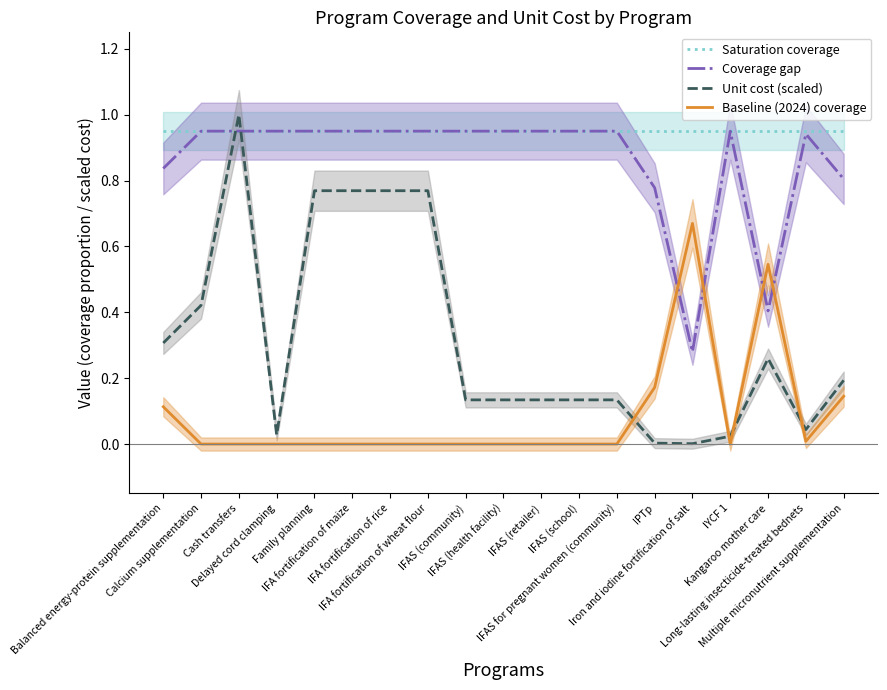

Is it true that Baseline (2024) coverage equals 0.0 at IFAS (school)?

True